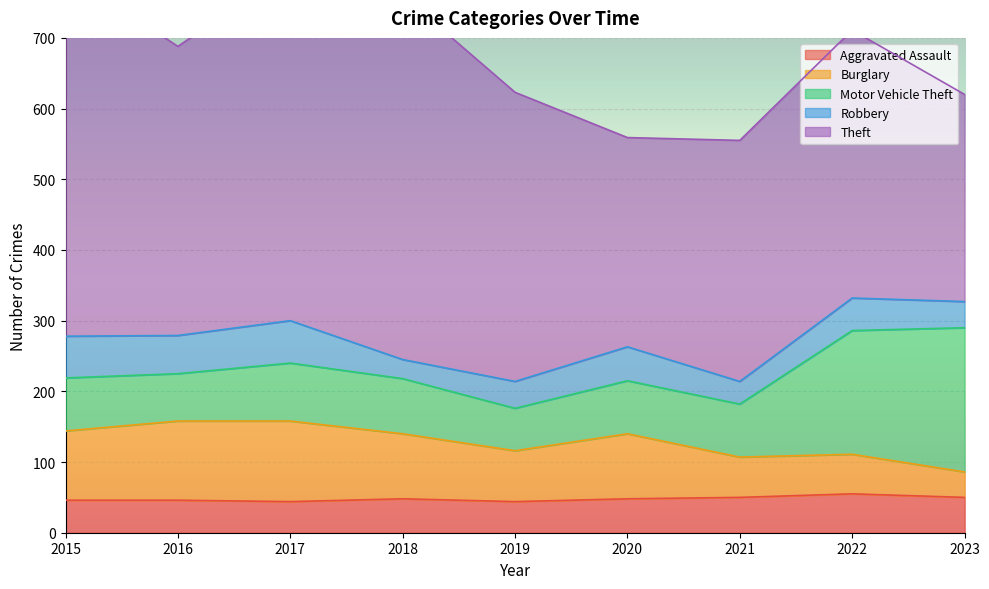

What is the average value of the Motor Vehicle Theft series?

99